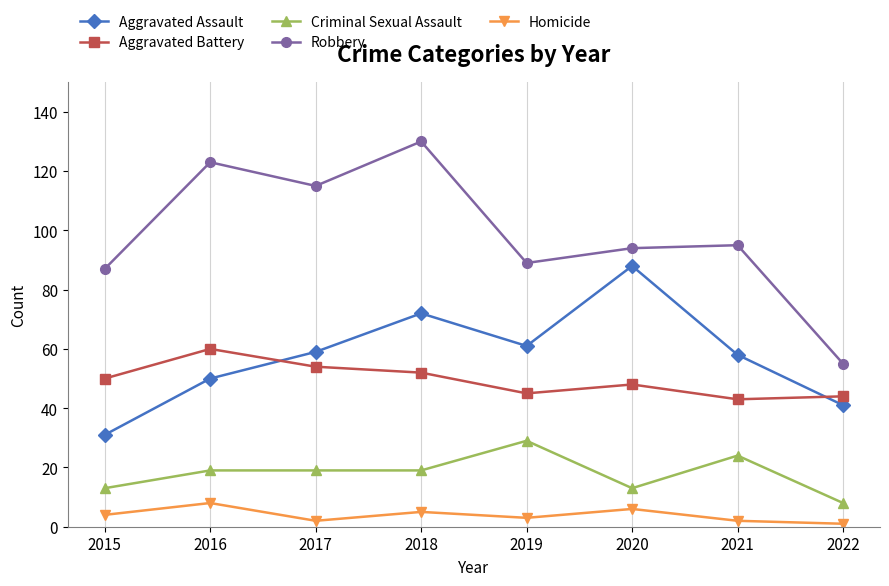

Reading right to left, what are all the values shown in this chart?

Aggravated Assault: 2022=41	2021=58	2020=88	2019=61	2018=72	2017=59	2016=50	2015=31
Aggravated Battery: 2022=44	2021=43	2020=48	2019=45	2018=52	2017=54	2016=60	2015=50
Criminal Sexual Assault: 2022=8	2021=24	2020=13	2019=29	2018=19	2017=19	2016=19	2015=13
Robbery: 2022=55	2021=95	2020=94	2019=89	2018=130	2017=115	2016=123	2015=87
Homicide: 2022=1	2021=2	2020=6	2019=3	2018=5	2017=2	2016=8	2015=4